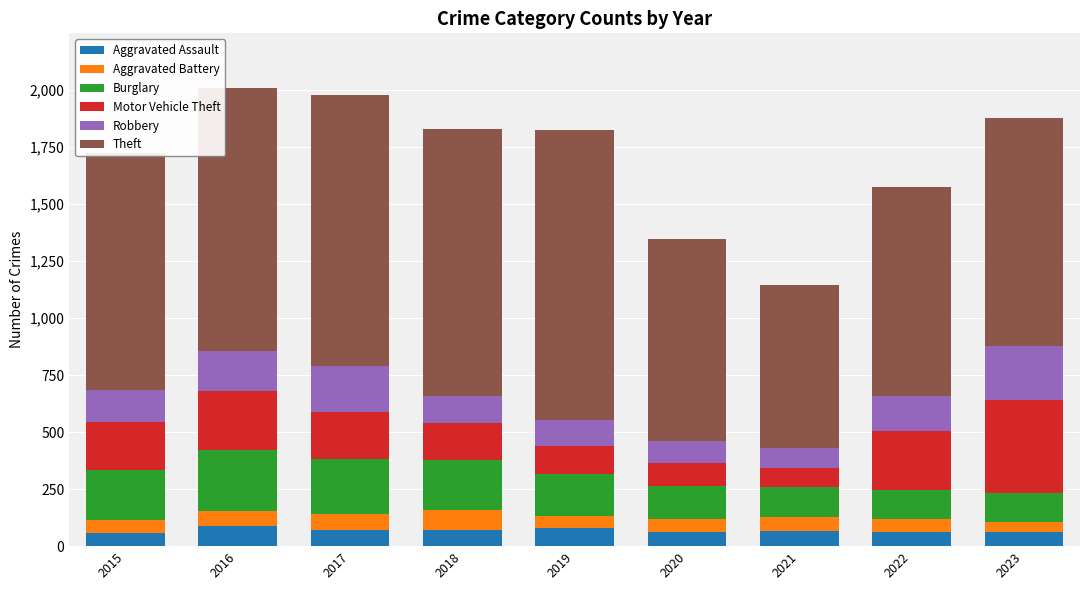

What is the lowest value of the Aggravated Assault series?

56